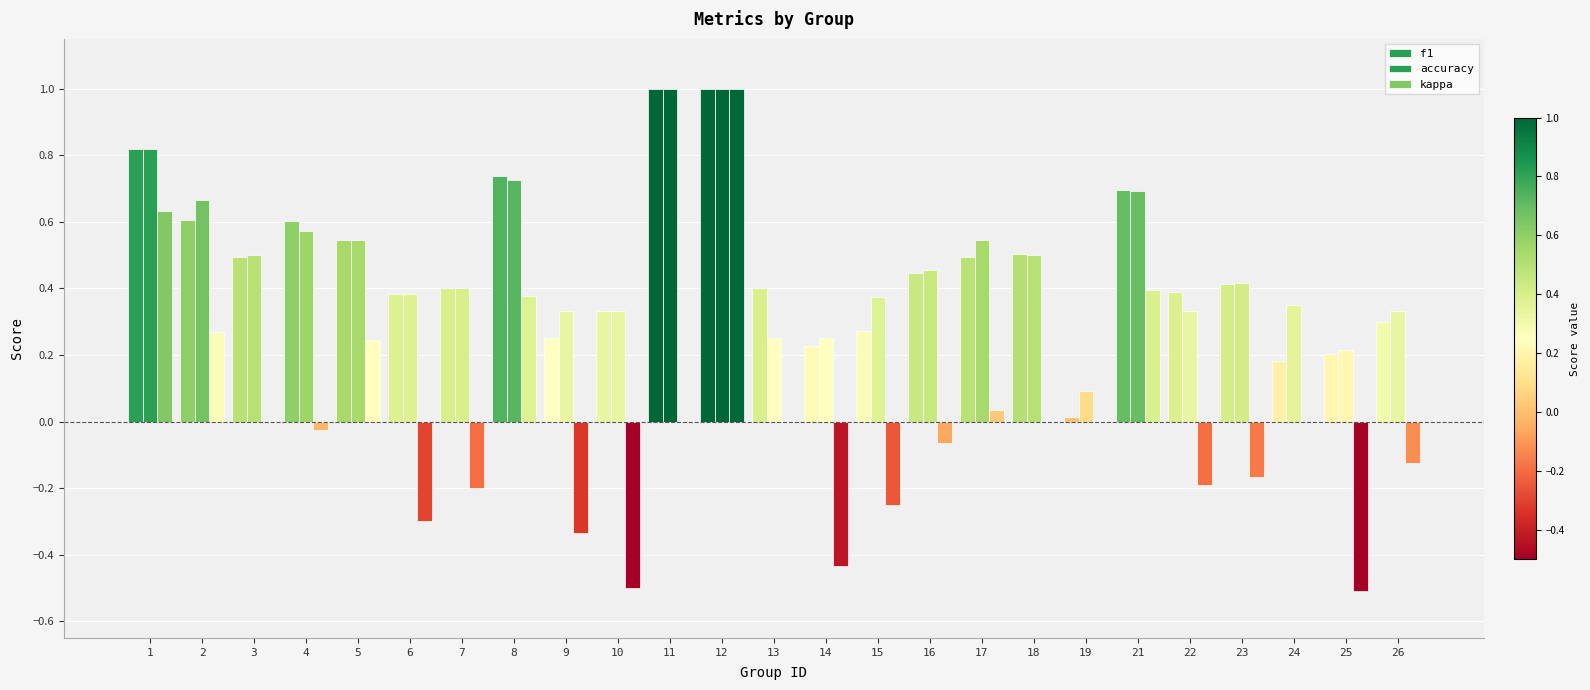

What is the difference between the maximum and second lowest values in the kappa series?

1.5